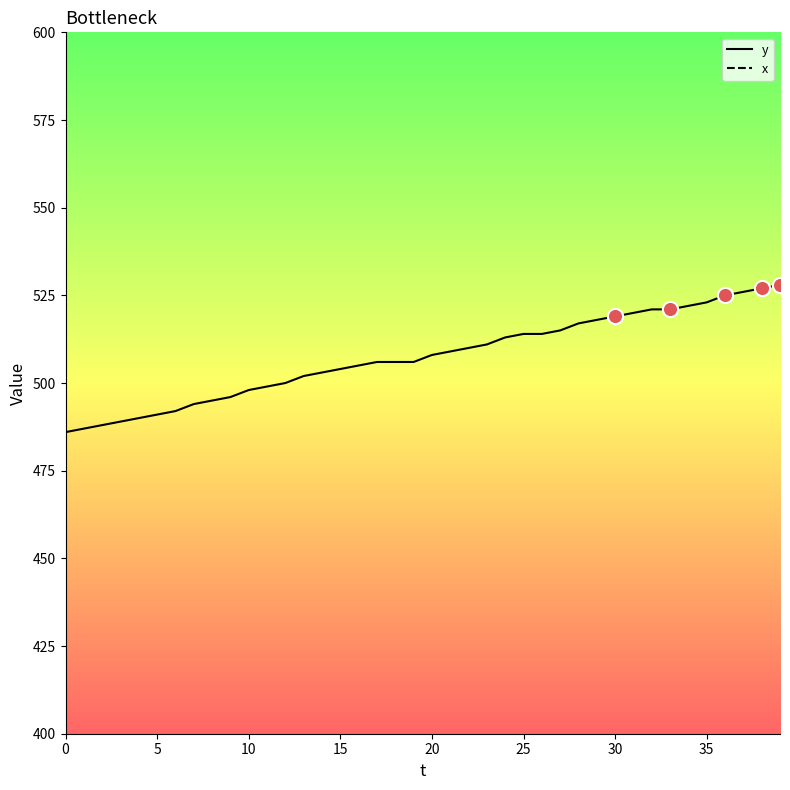

Is the value of x at 17 greater than the value of y at 27?

No